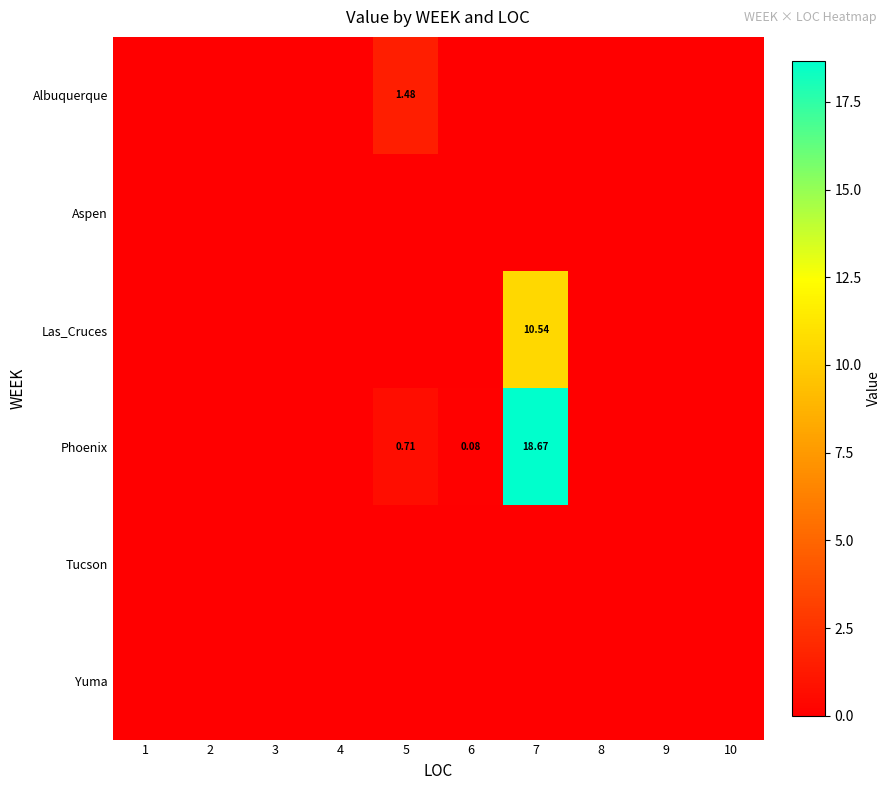

How many series are shown in this chart?

6